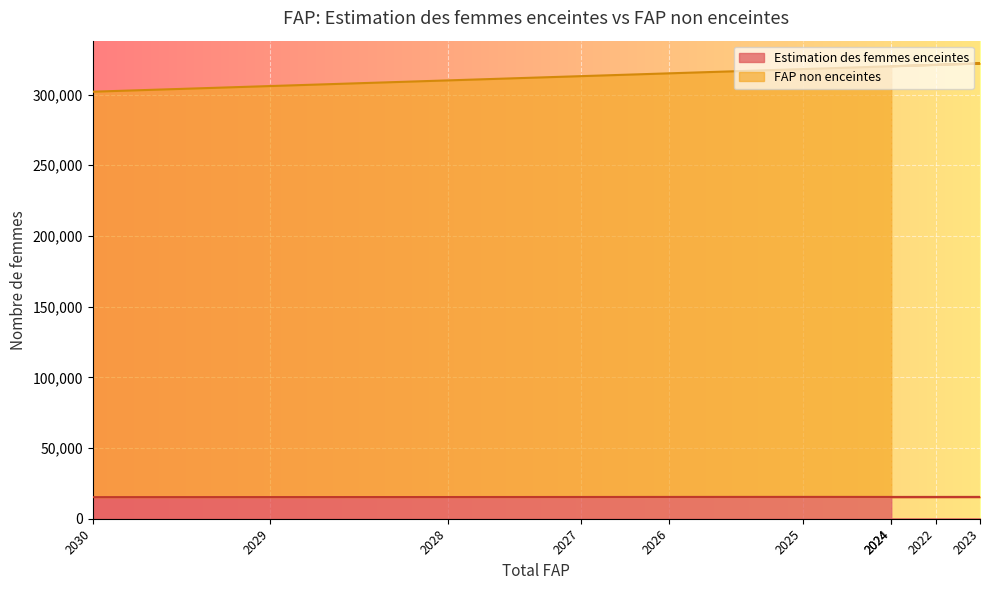

Where is FAP non enceintes nearest to the value 312000?

2027